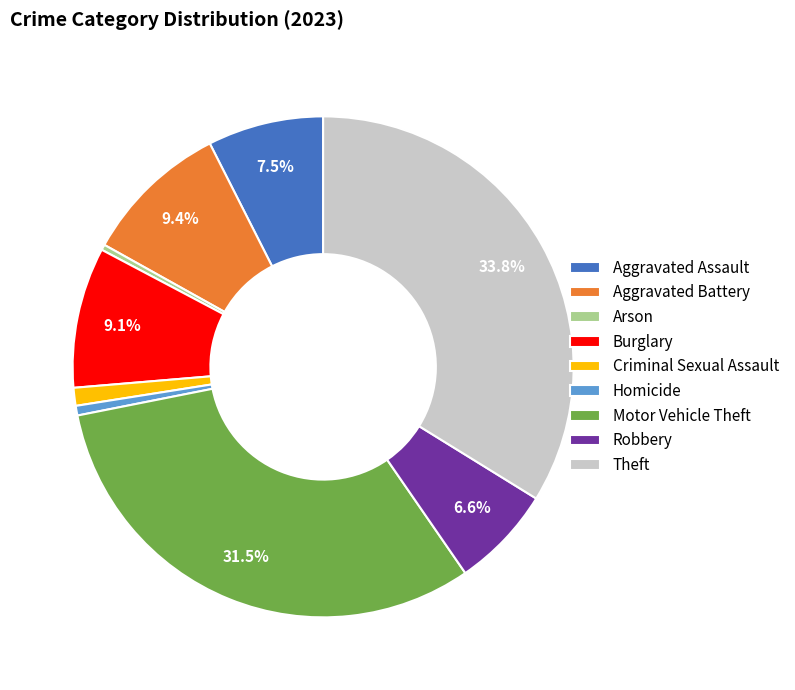

How many slices are in this pie chart?

9